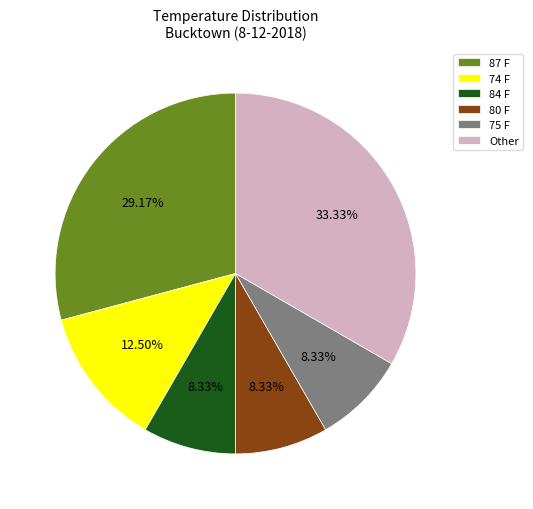

To the nearest percent, what is the average slice percentage?

17%